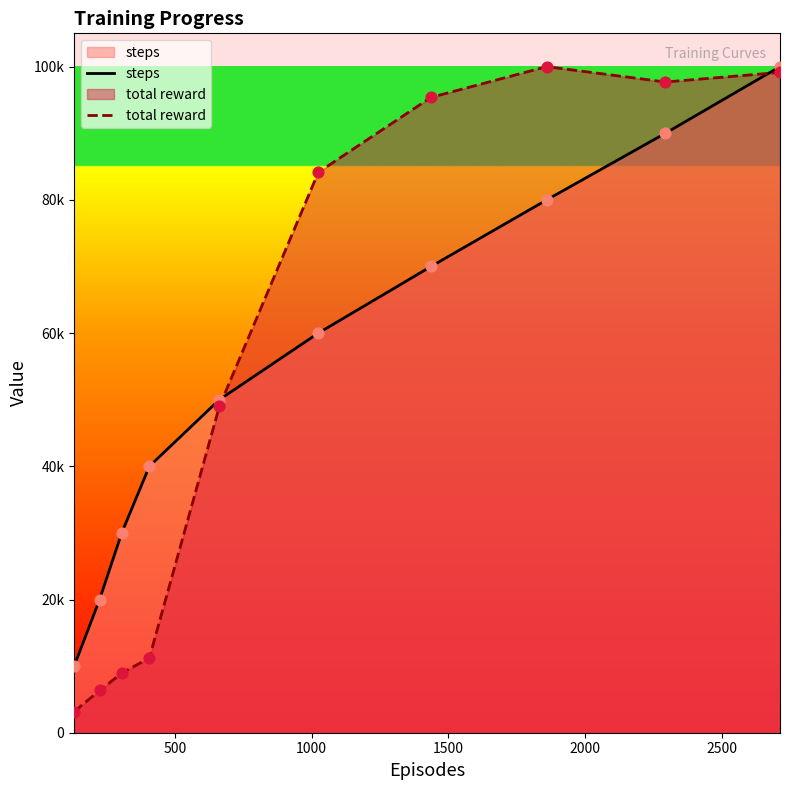

What are all the series names shown in the legend?

steps, total reward